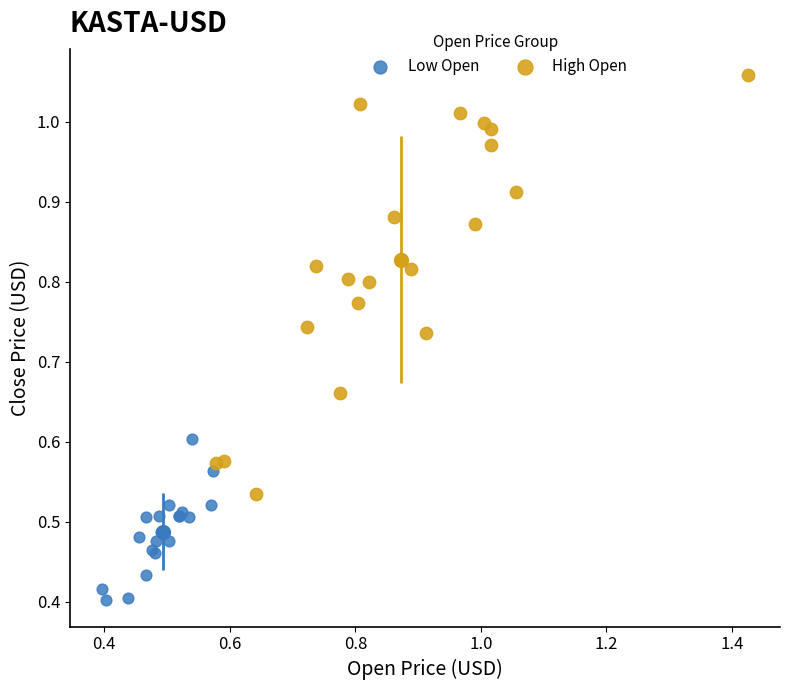

Which series contains the lowest Y value?

Low Open